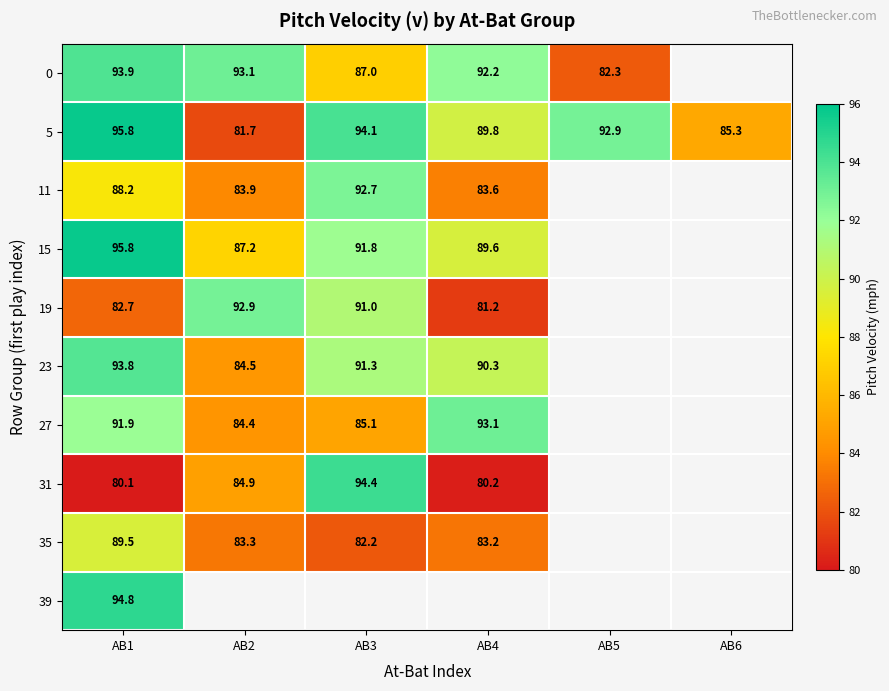

What is the spread (max minus min) of values at AB1?

15.7